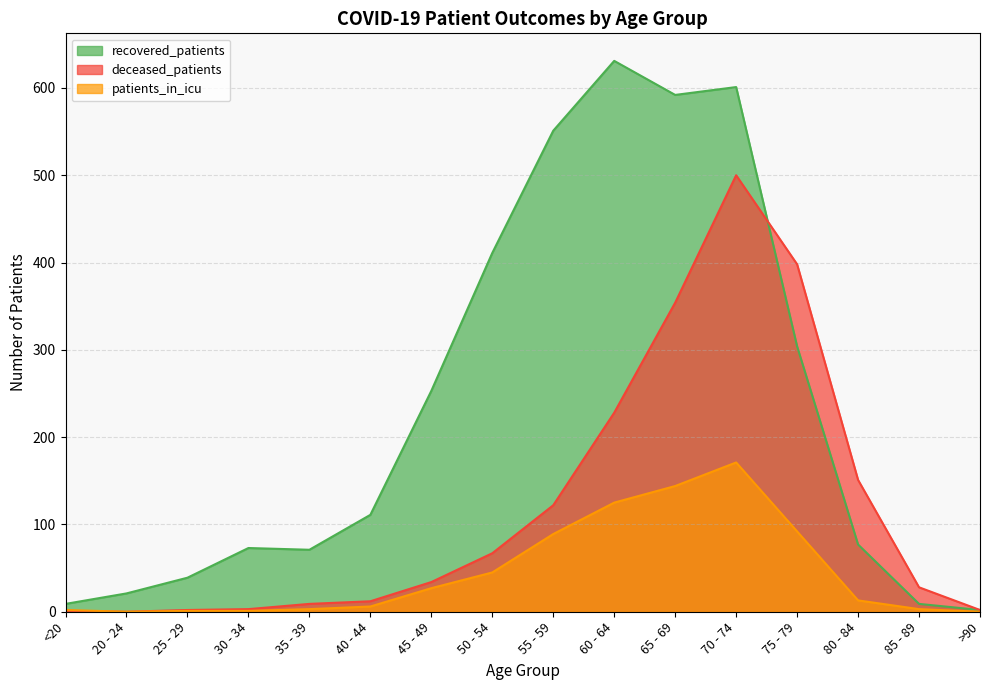

What is the sum of the deceased_patients values at 50 - 54 and 40 - 44?

79